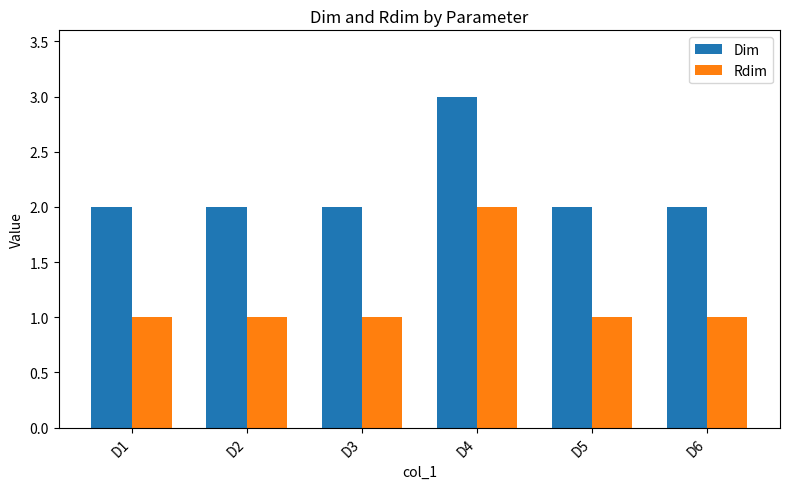

What is the difference between the maximum and minimum values in the Dim series?

1